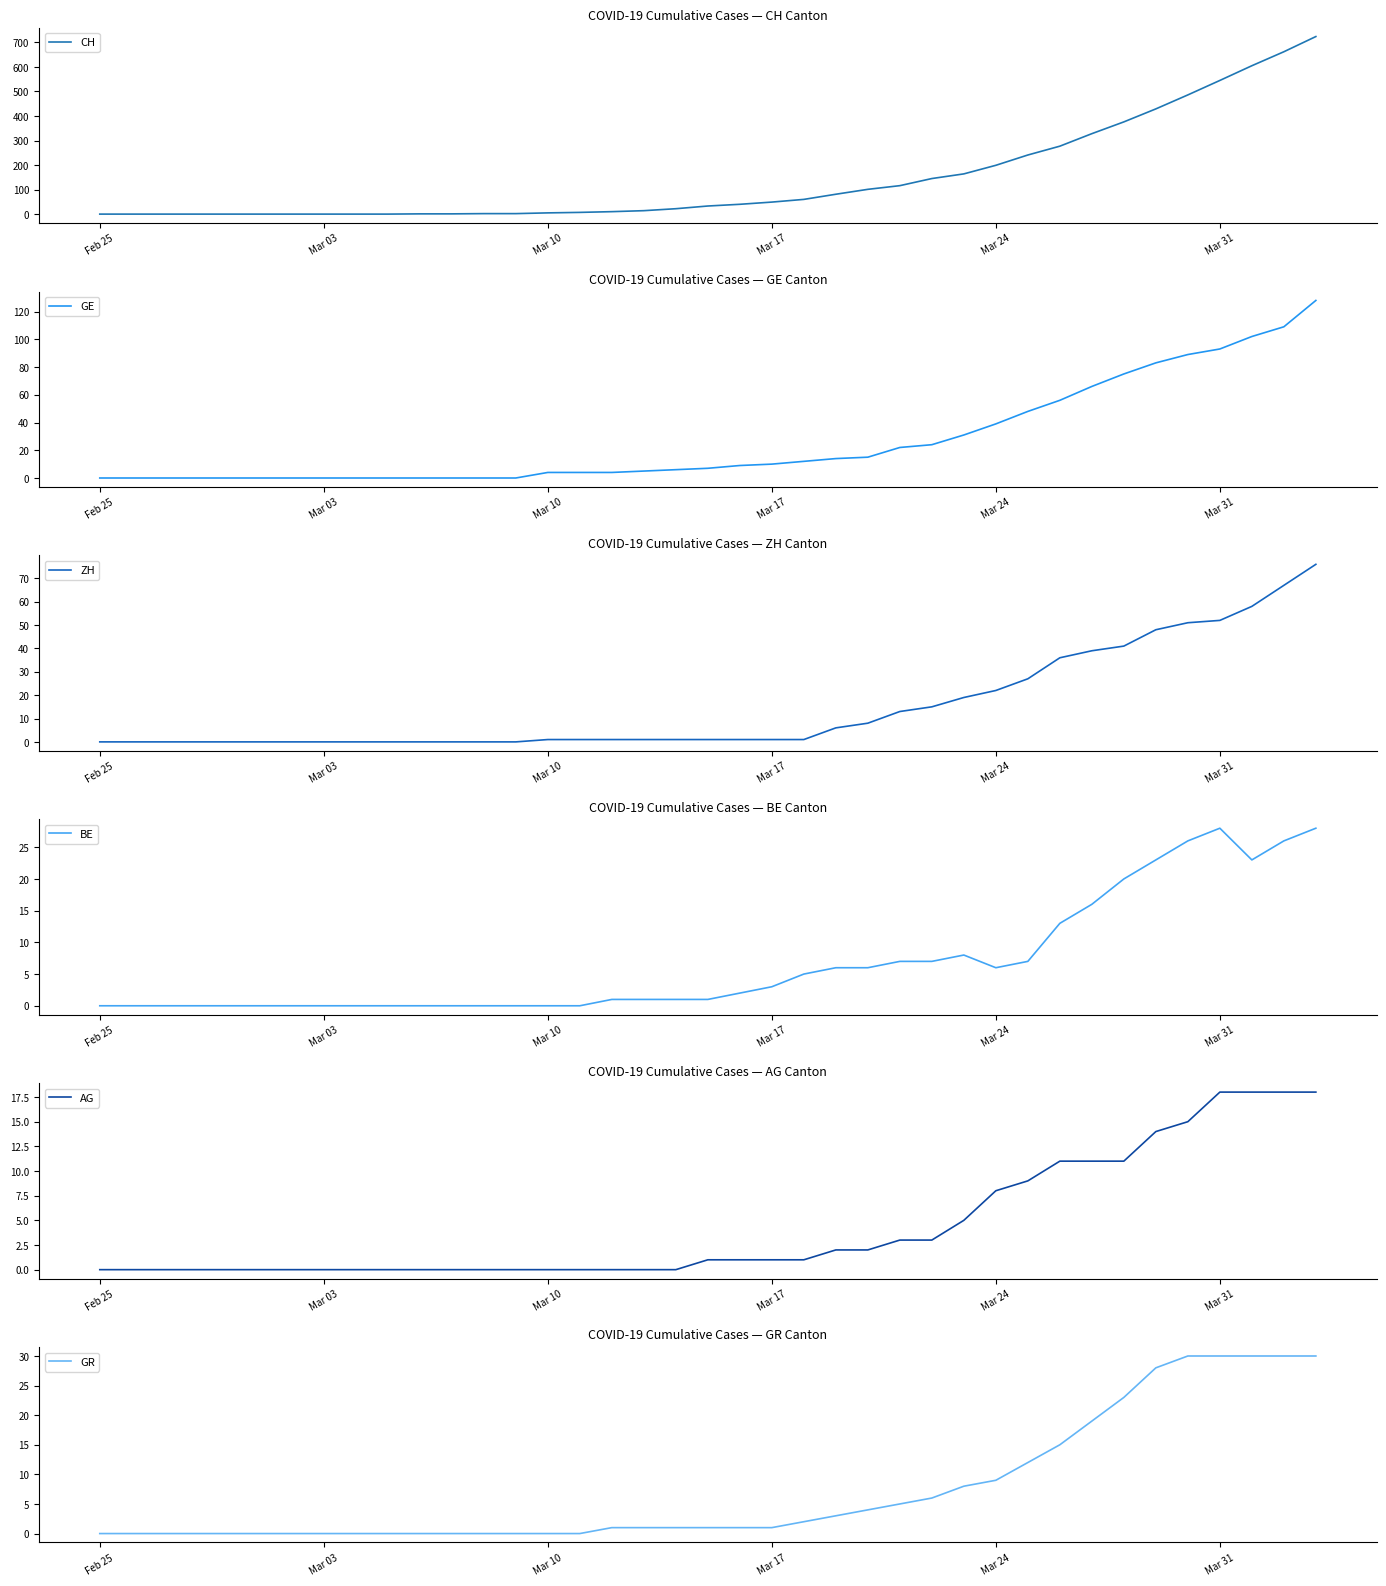

Does the chart have visible grid lines?

No